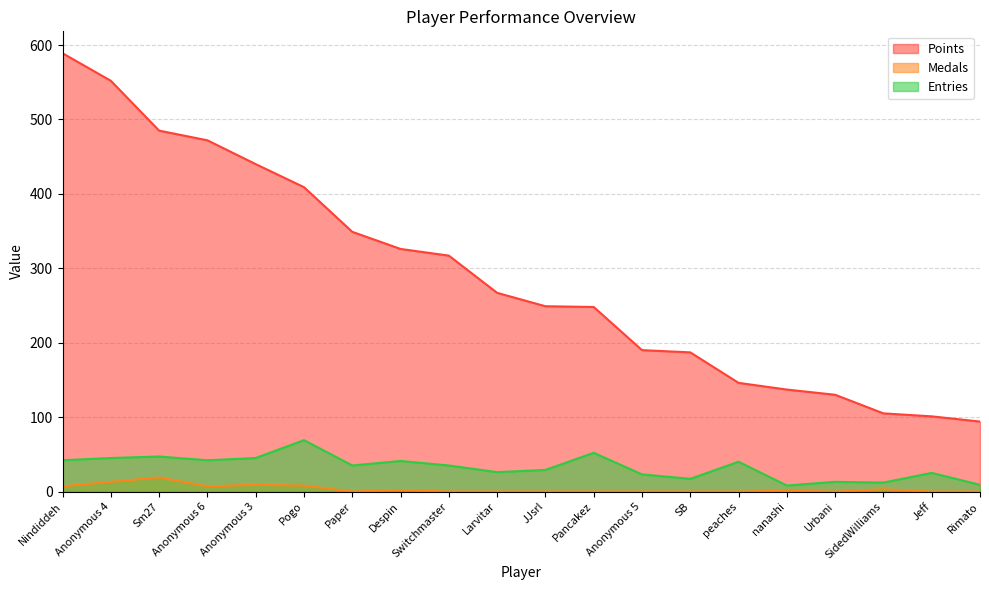

Reading left to right, extract all data points from this chart.

Points: Nindiddeh=589	Anonymous 4=552	Sm27=485	Anonymous 6=472	Anonymous 3=440	Pogo=409	Paper=349	Despin=326	Switchmaster=317	Larvitar=267	JJsrl=249	Pancakez=248	Anonymous 5=190	SB=187	peaches=146	nanashi=137	Urbani=130	SidedWilliams=105	Jeff=101	Rimato=94
Medals: Nindiddeh=7	Anonymous 4=13	Sm27=19	Anonymous 6=7	Anonymous 3=9	Pogo=8	Paper=0	Despin=2	Switchmaster=0	Larvitar=0	JJsrl=0	Pancakez=0	Anonymous 5=0	SB=0	peaches=0	nanashi=1	Urbani=0	SidedWilliams=3	Jeff=0	Rimato=0
Entries: Nindiddeh=42	Anonymous 4=45	Sm27=47	Anonymous 6=42	Anonymous 3=45	Pogo=69	Paper=35	Despin=41	Switchmaster=35	Larvitar=26	JJsrl=29	Pancakez=52	Anonymous 5=23	SB=17	peaches=40	nanashi=8	Urbani=13	SidedWilliams=12	Jeff=25	Rimato=9